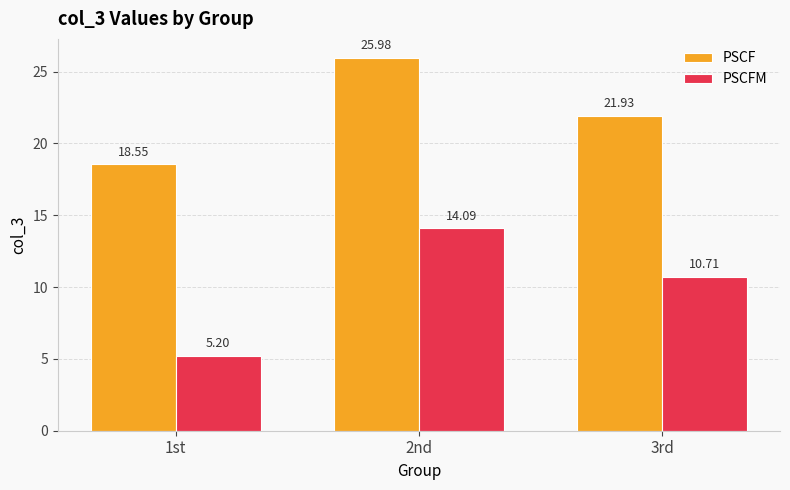

What position from the left is 2nd?

2